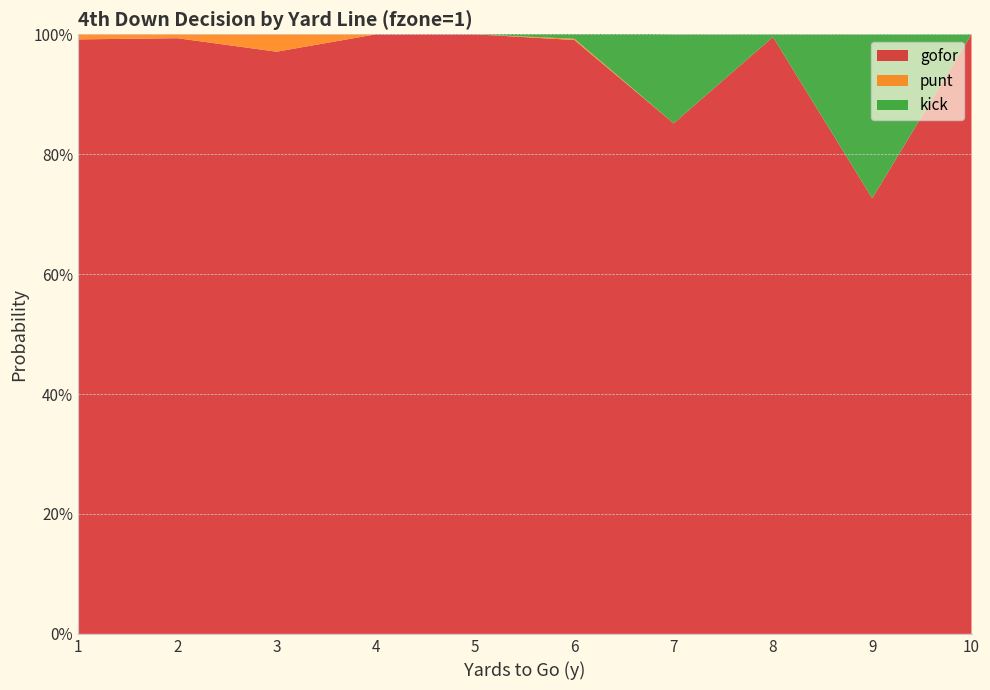

Reading left to right, transcribe all the data shown in this chart.

gofor: 1=1.0	2=1.0	3=1.0	4=1.0	5=1.0	6=1.0	7=0.9	8=1.0	9=0.7	10=1.0
punt: 1=0.0	2=0.0	3=0.0	4=0.0	5=0.0	6=0.0	7=0.0	8=0.0	9=0.0	10=0.0
kick: 1=0.0	2=0.0	3=0.0	4=0.0	5=0.0	6=0.0	7=0.1	8=0.0	9=0.3	10=0.0